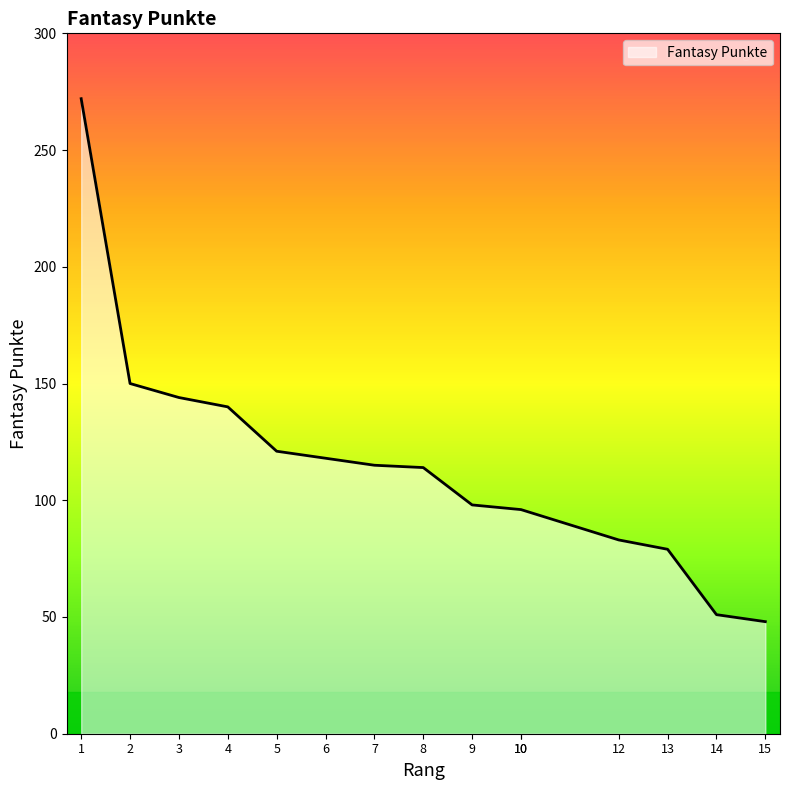

What is the change in value from 1 to 2?

-122